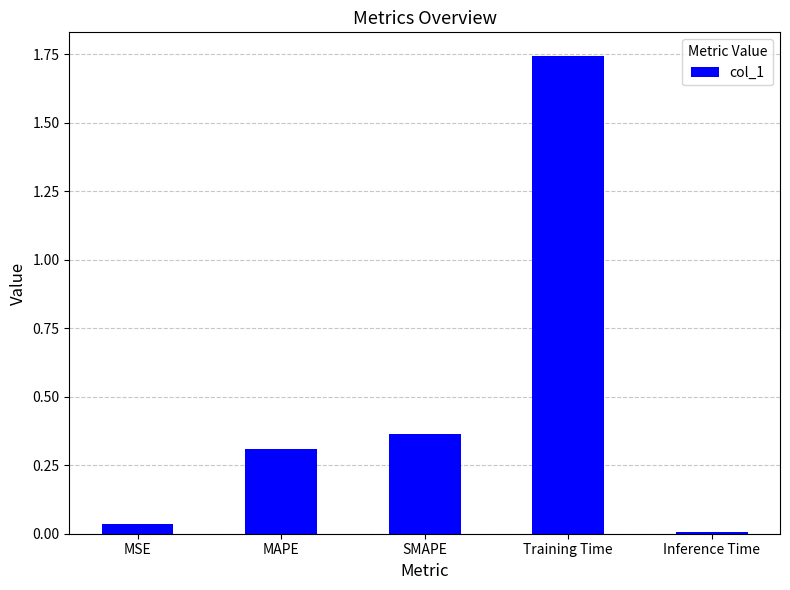

What is the change in value from MAPE to Inference Time?

-0.3